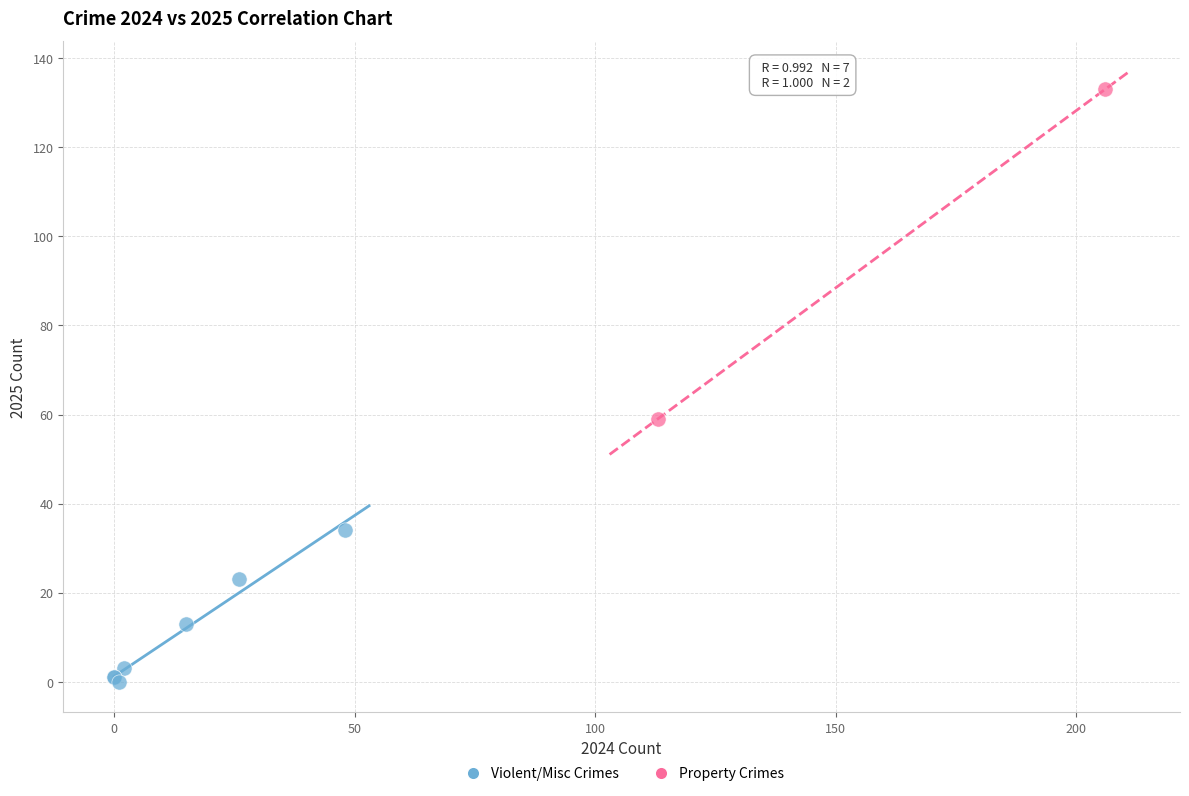

Which series contains the highest Y value?

Property Crimes